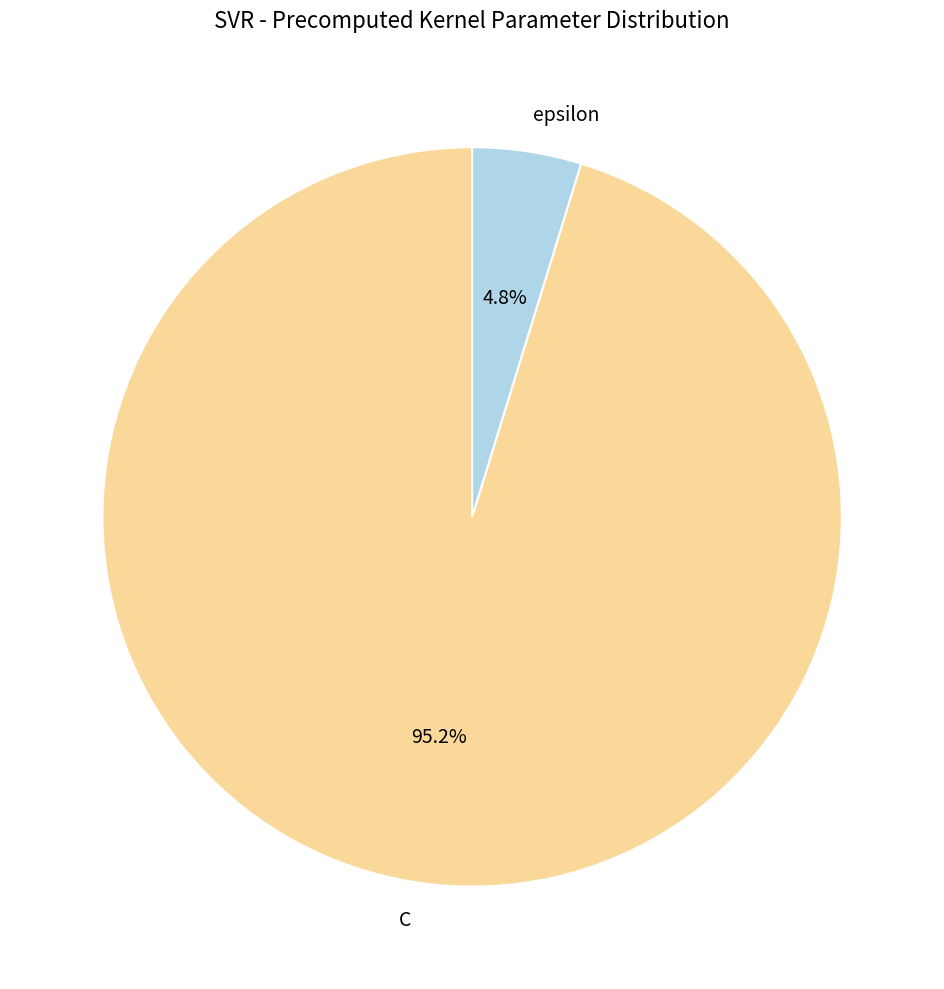

What percentage do epsilon and C together represent?

100.0%